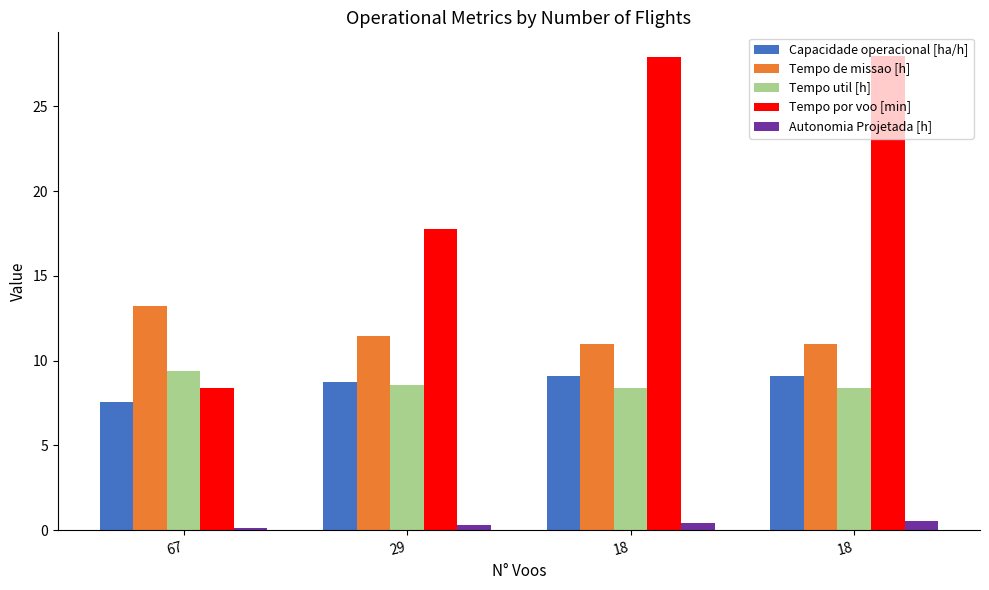

Where is Tempo de missao [h] nearest to the value 12?

29